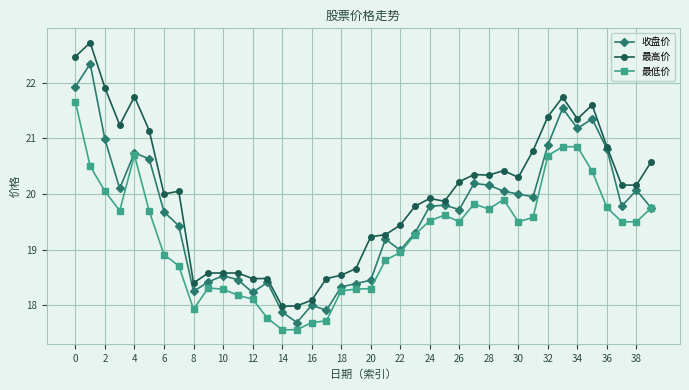

True or false: 最低价 and 最高价 cross at least once.

False